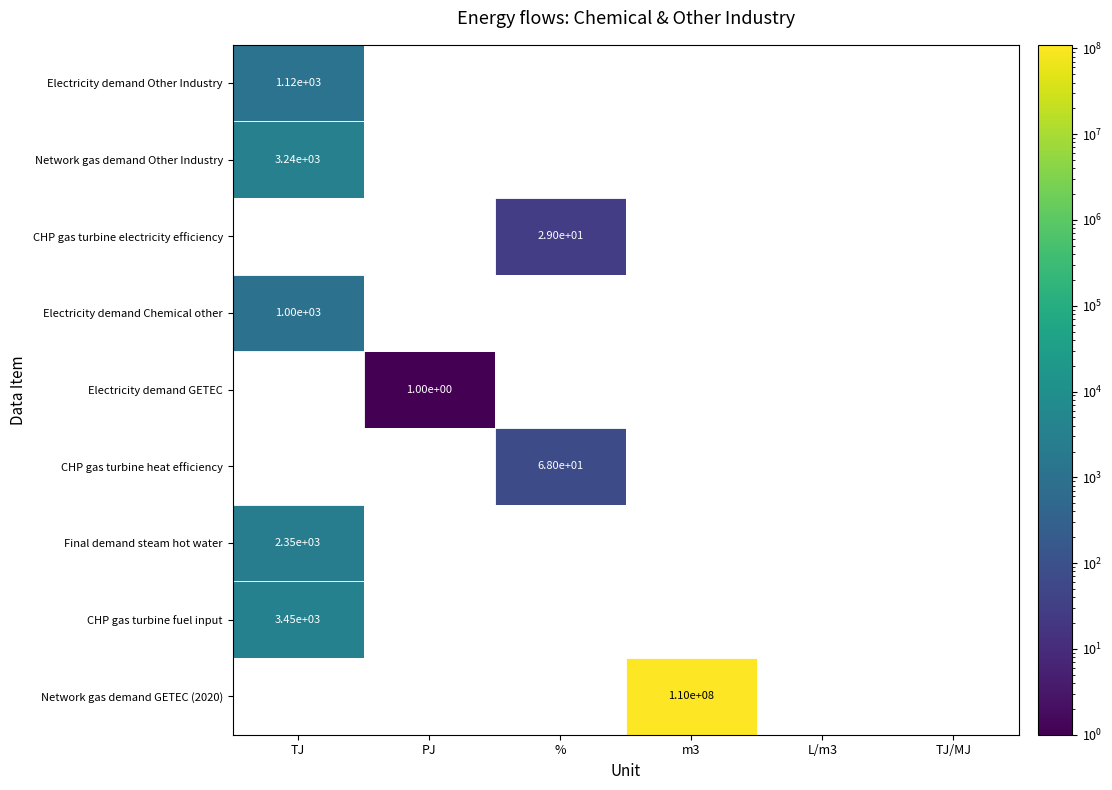

The Electricity demand Chemical other series shows 1435 at TJ. True or false?

False